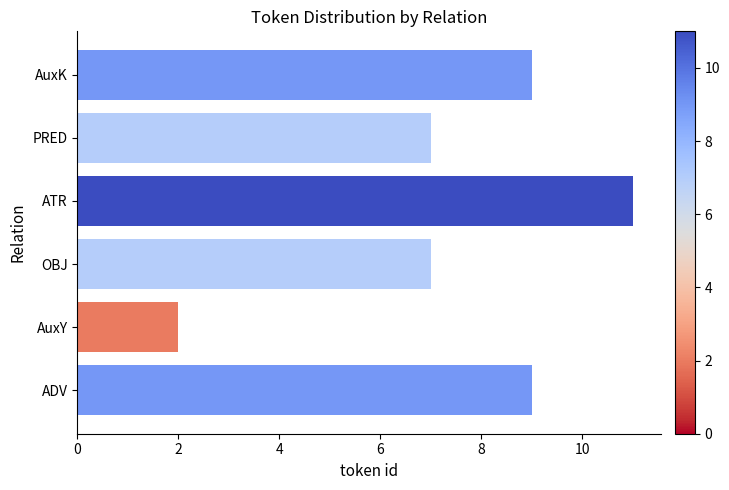

The value at OBJ is 2. True or false?

False